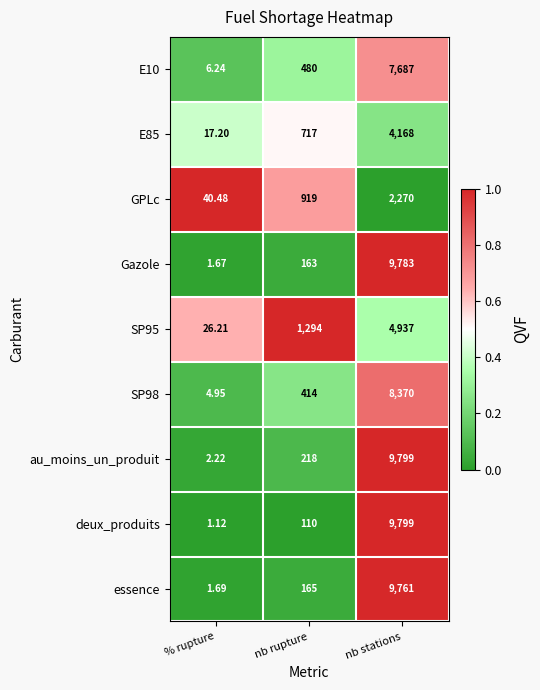

At which category is the sum across all series the highest?

nb stations